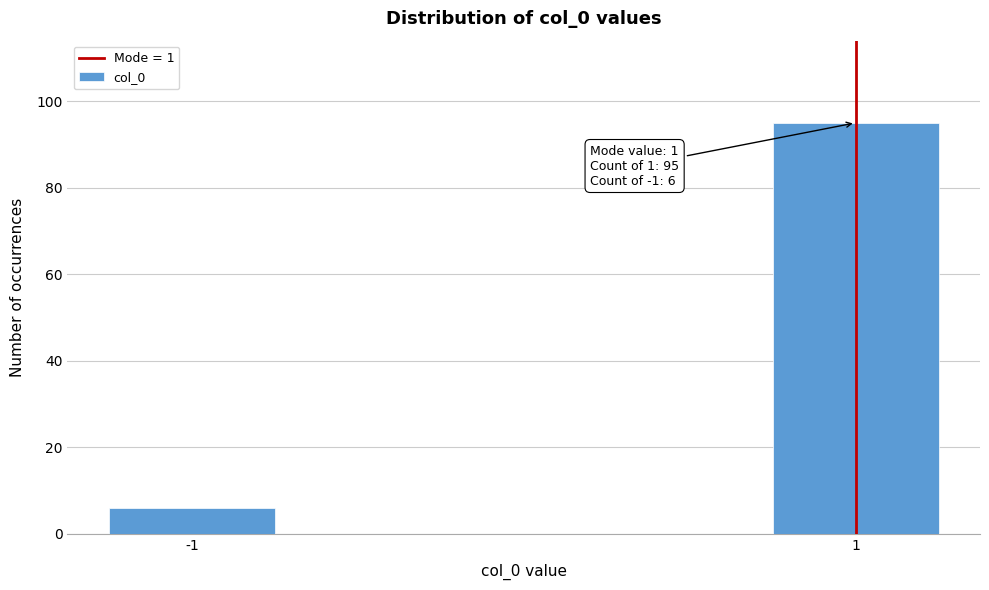

Reading left to right, list all the values displayed in this chart.

-1=6	1=95